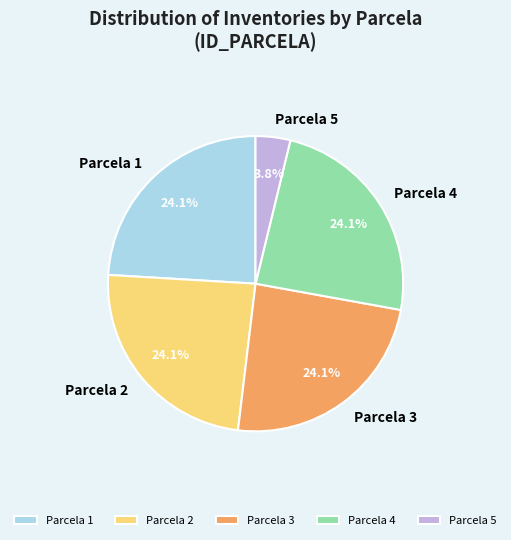

Does any single category account for the majority?

No